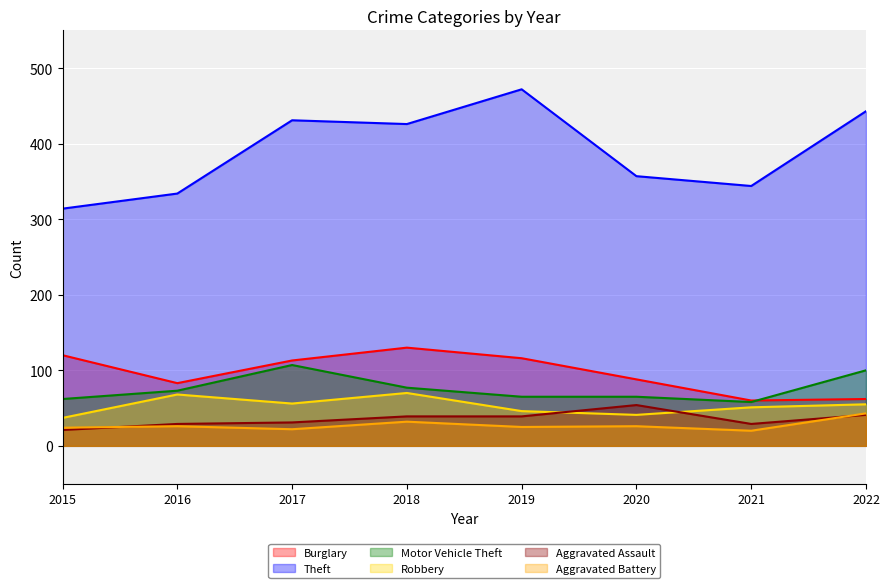

What is the minimum value shown in the chart?

20